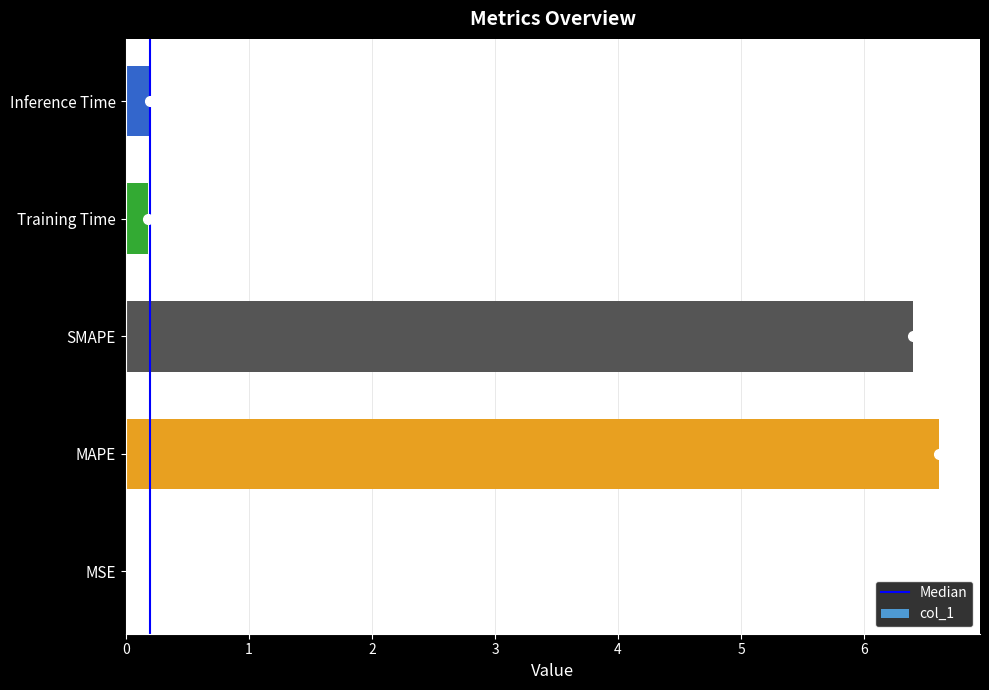

What is the difference between the values at SMAPE and MSE?

6.4